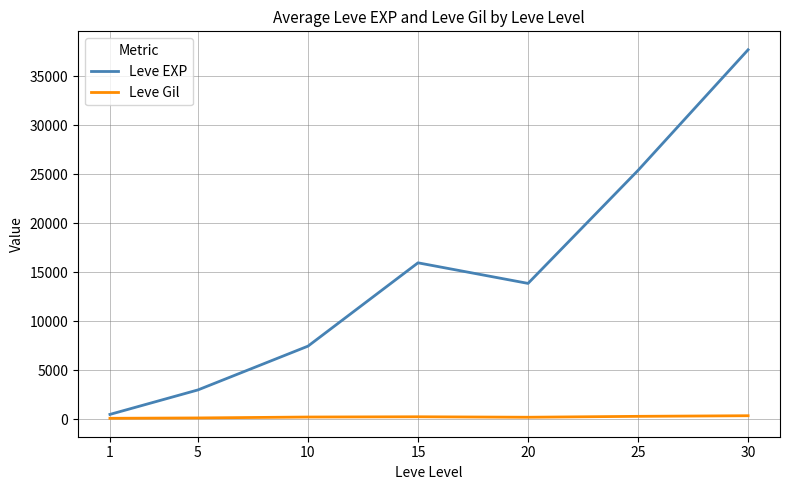

What is the maximum value shown in the chart?

37715.0